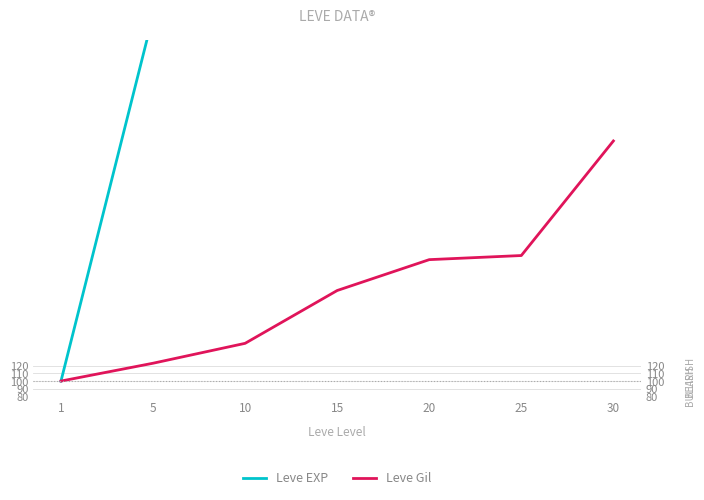

Which series changed the most between 1 and 5?

Leve EXP